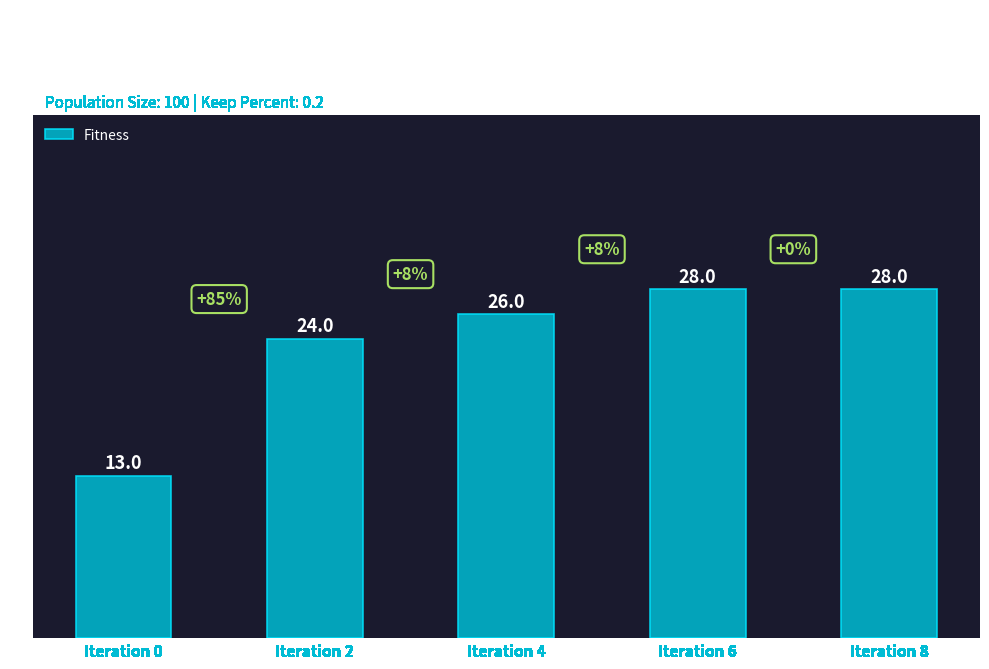

True or false: the data shows 9 at Iteration 6.

False